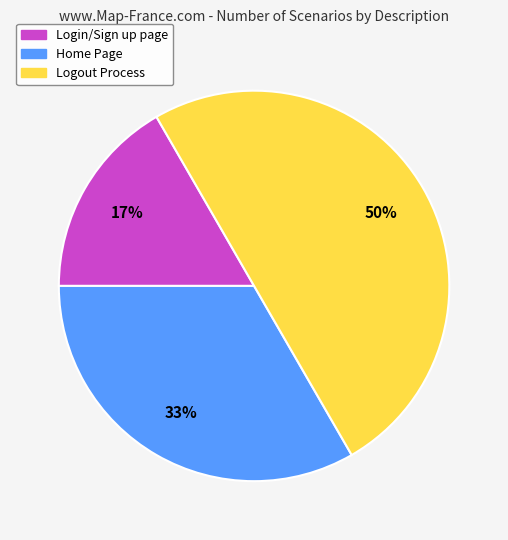

Which has a higher value, Logout Process or Login/Sign up page?

Logout Process